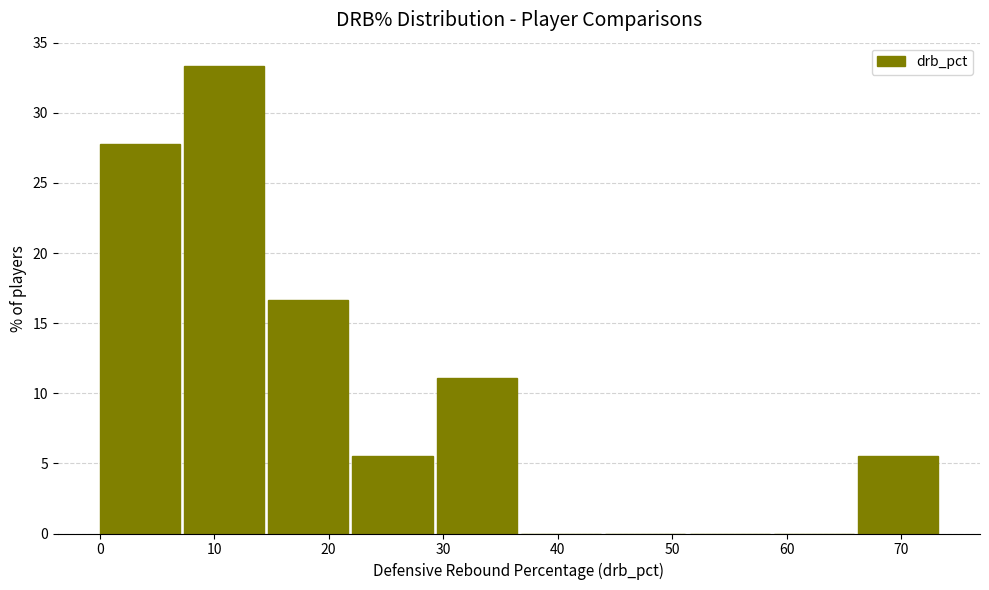

Which range on the x-axis has the tallest bar?

7 to 15